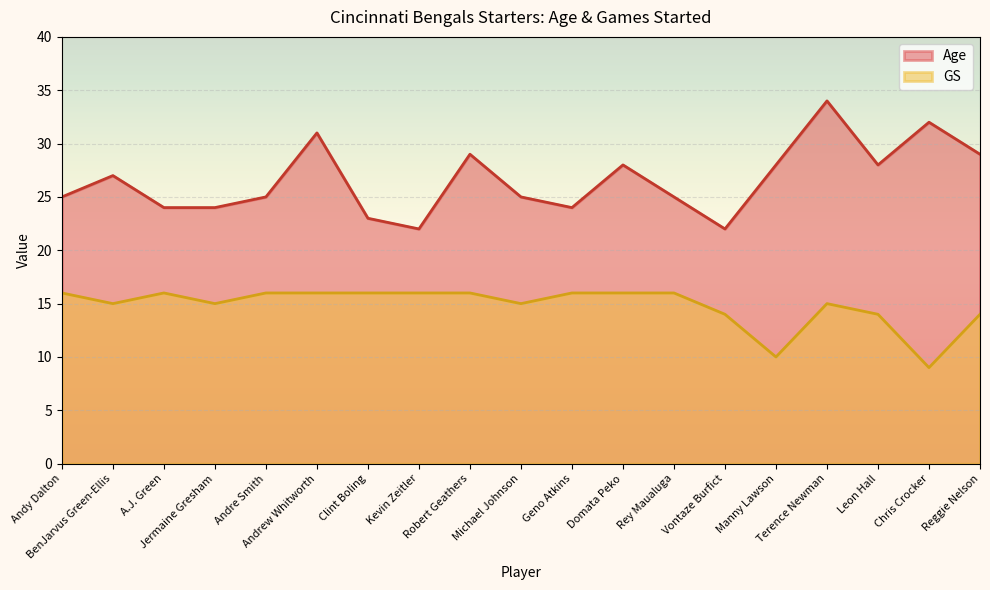

True or false: GS and Age intersect in this chart.

False